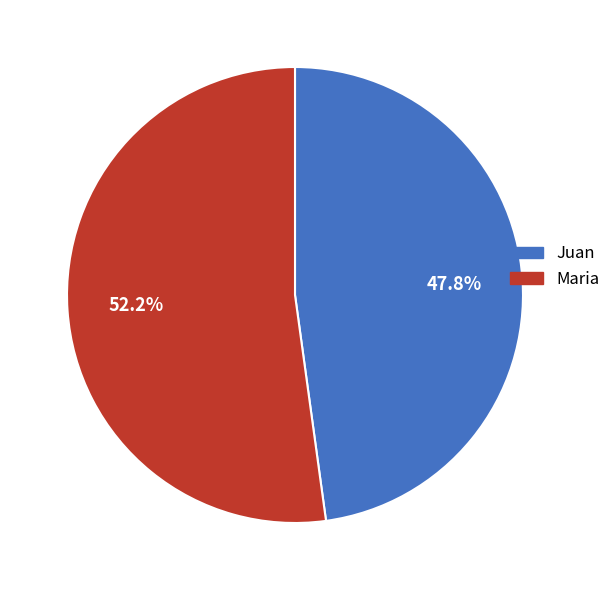

Approximately how many times larger is the value at Maria compared to Juan?

1.1